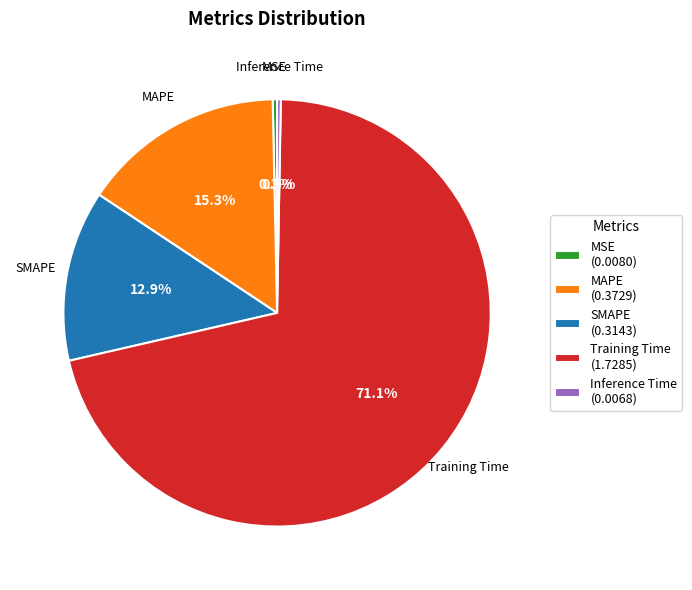

To the nearest percent, what is the difference between the MAPE and Inference Time slice percentages?

15%